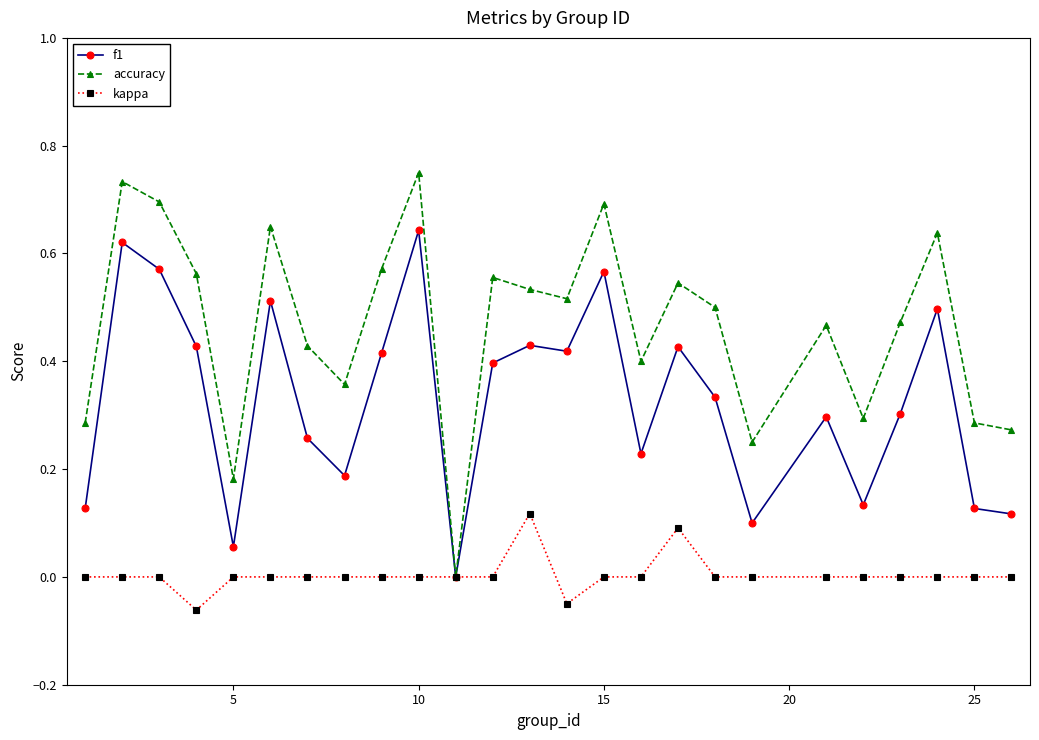

Rank the series by their maximum value, from highest to lowest.

accuracy, f1, kappa